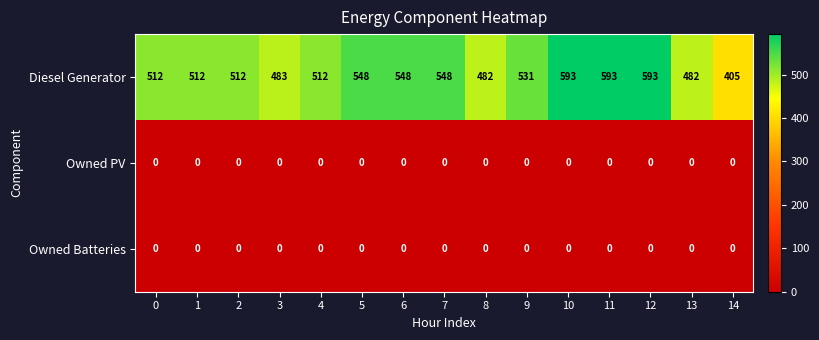

The Diesel Generator series shows 531 at 9. True or false?

True